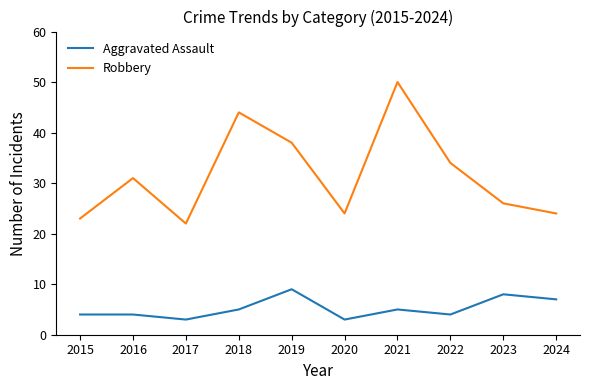

At how many categories does at least one series exceed 12?

10